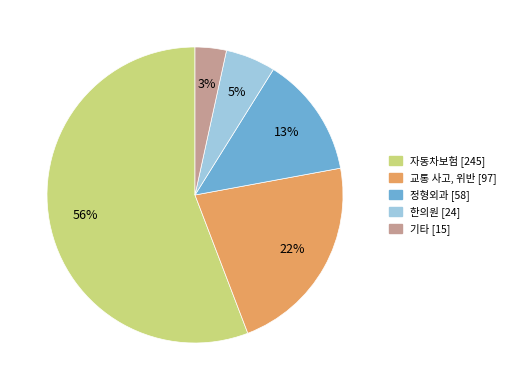

Combined, do 교통 사고, 위반 and 한의원 account for over 50%?

No